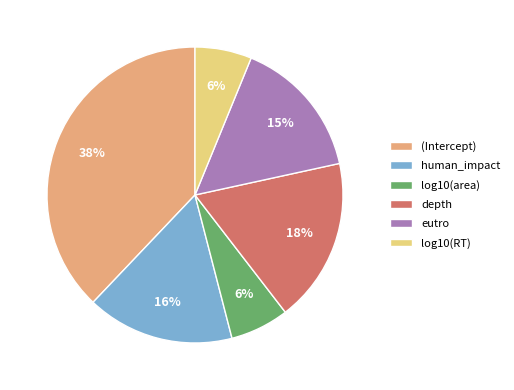

What is the largest slice in the pie chart?

(Intercept)